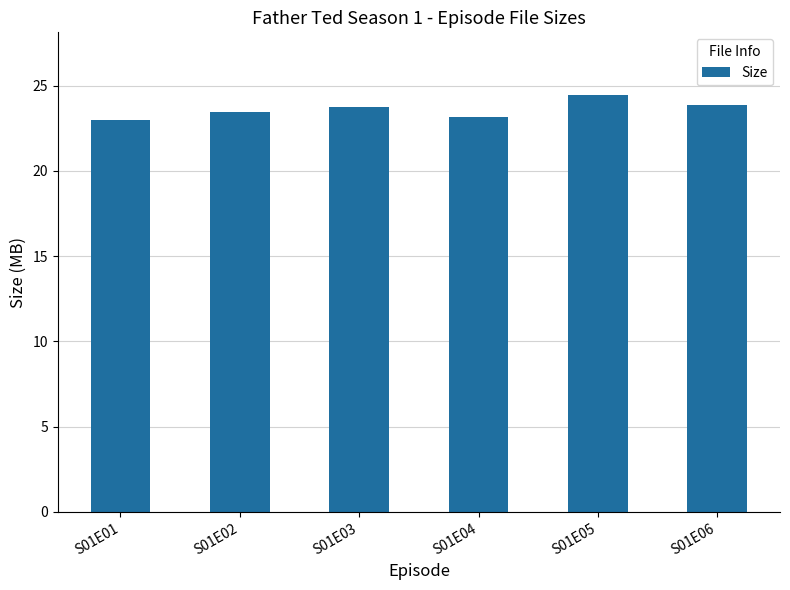

What value does the data have at S01E03?

23.7